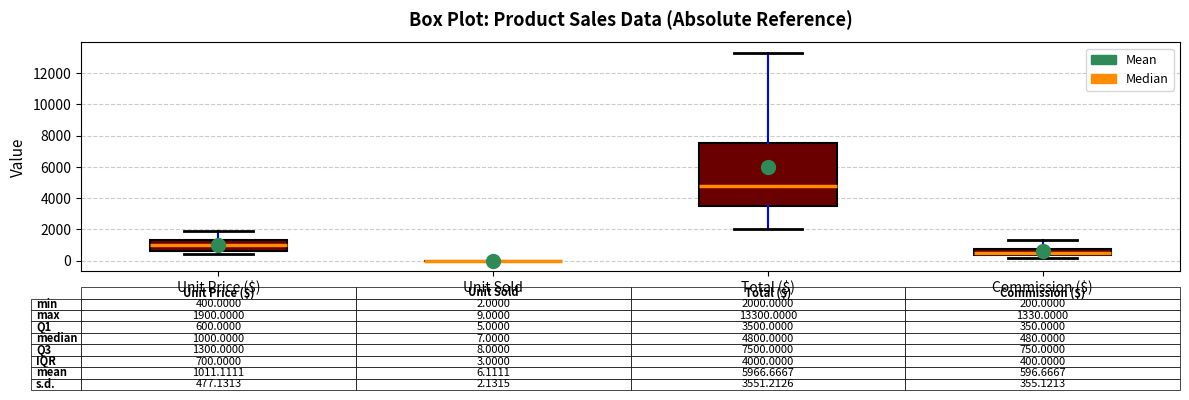

Which box is the tallest, from its lower edge to its upper edge?

Total ($)